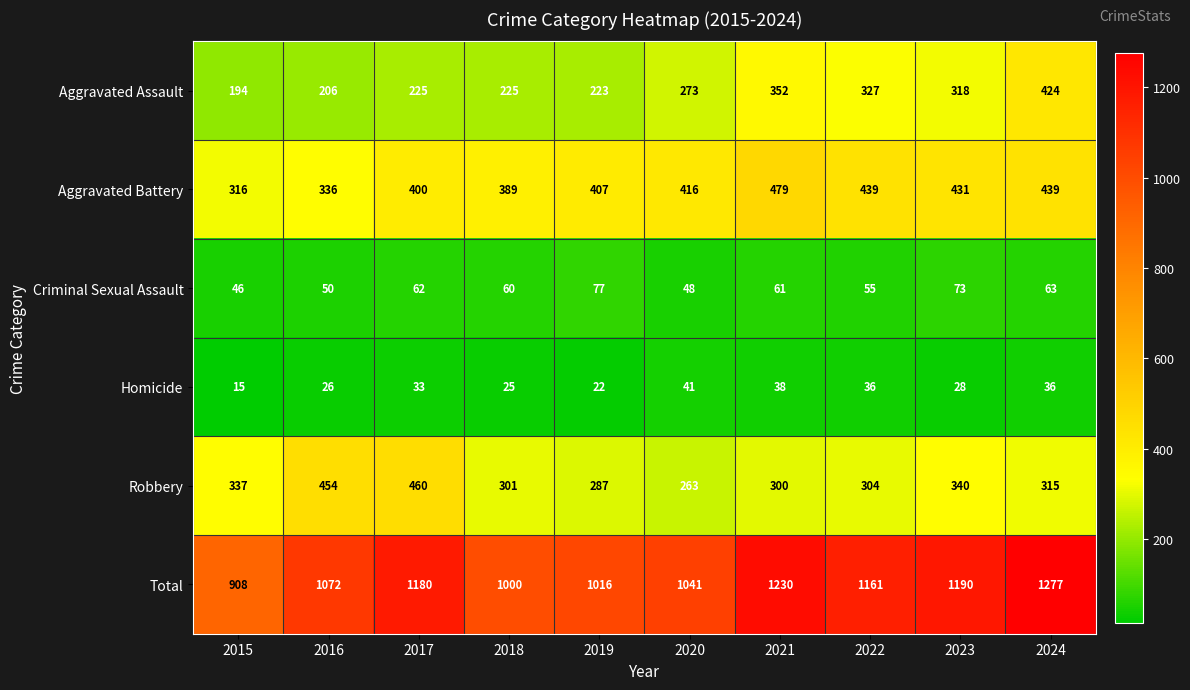

Which series has the largest total across all categories?

Total